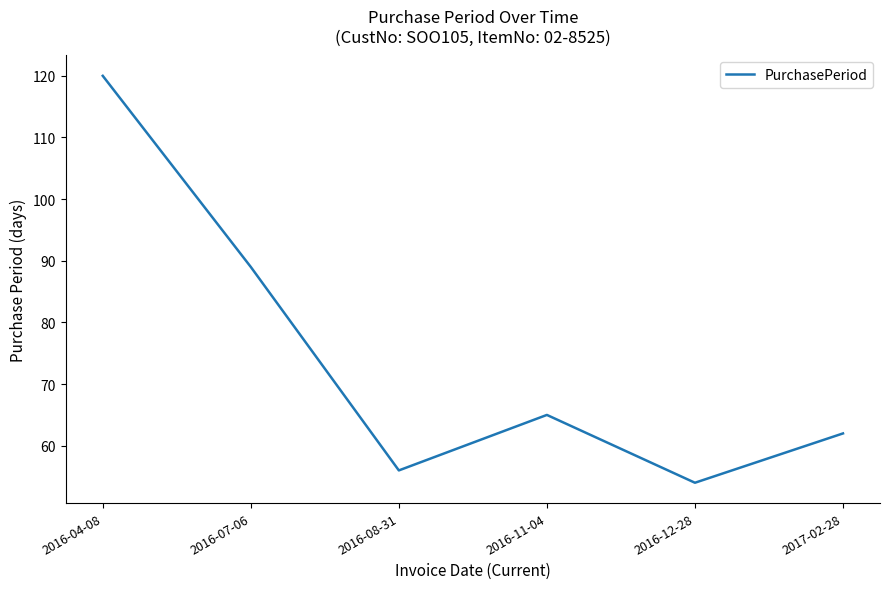

Where is the data nearest to the value 87?

2016-07-06